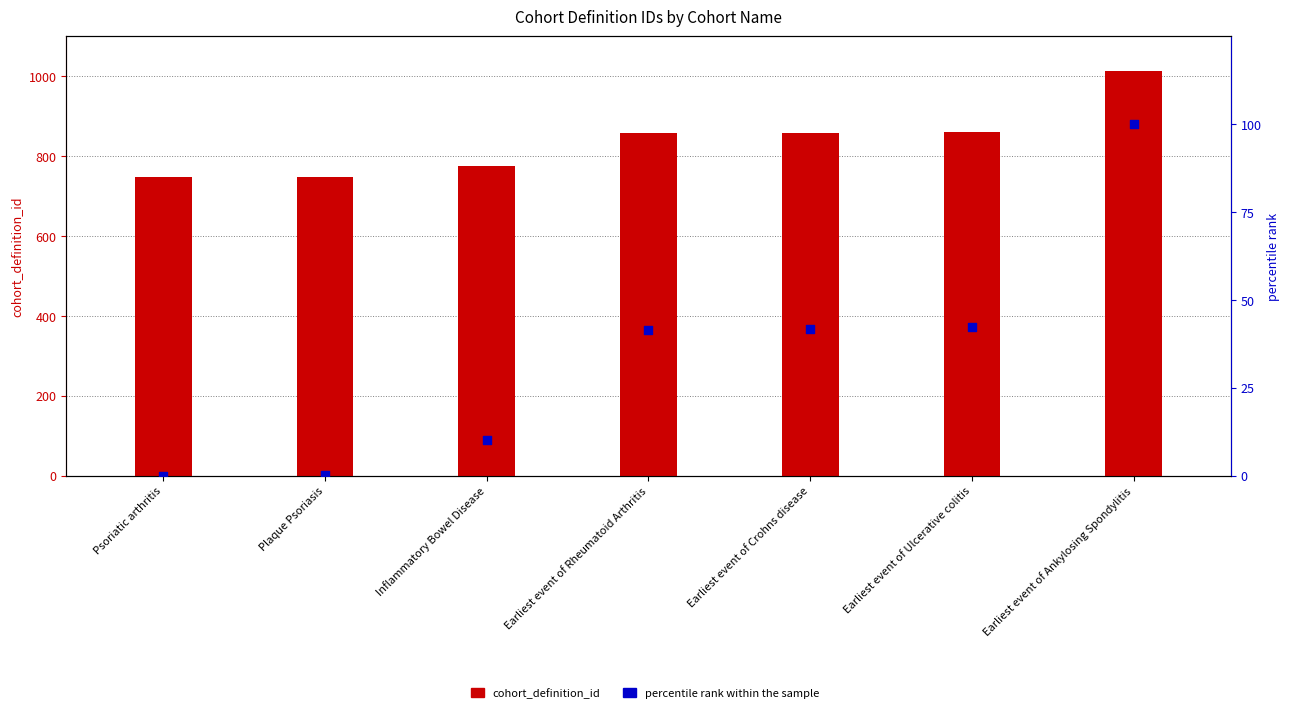

At how many categories does at least one series exceed 628?

7